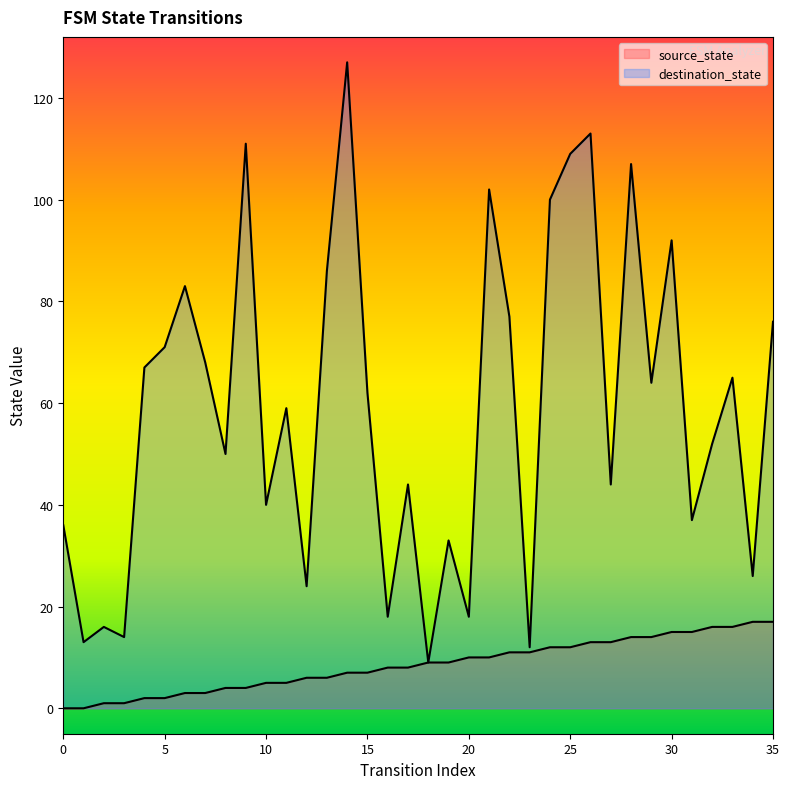

True or false: destination_state and source_state intersect in this chart.

False